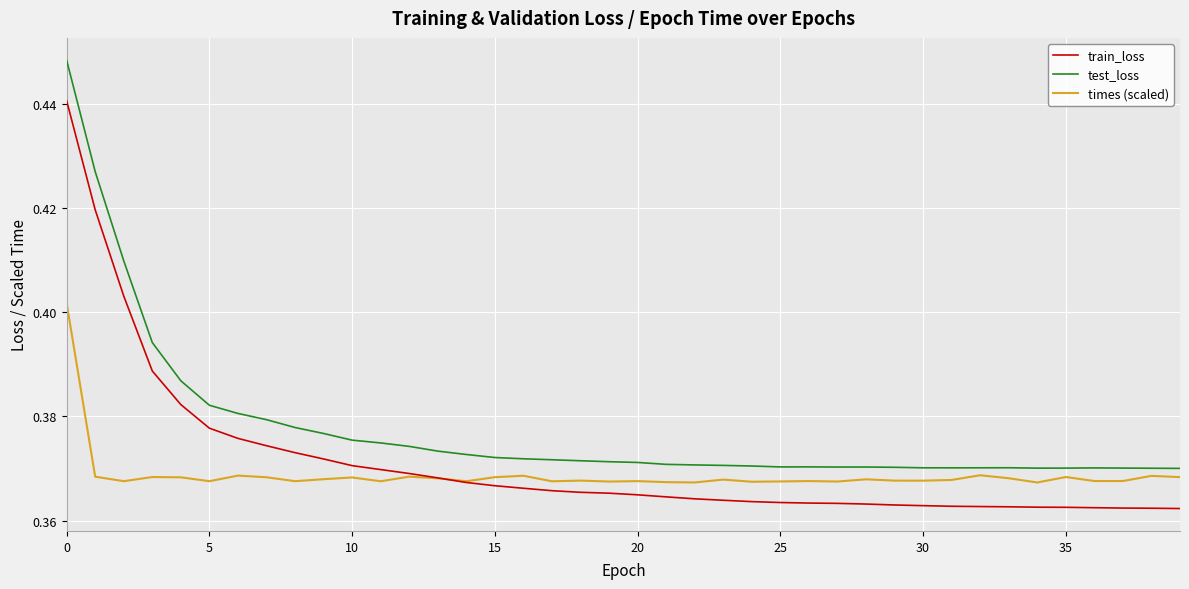

True or false: train_loss and test_loss intersect in this chart.

False